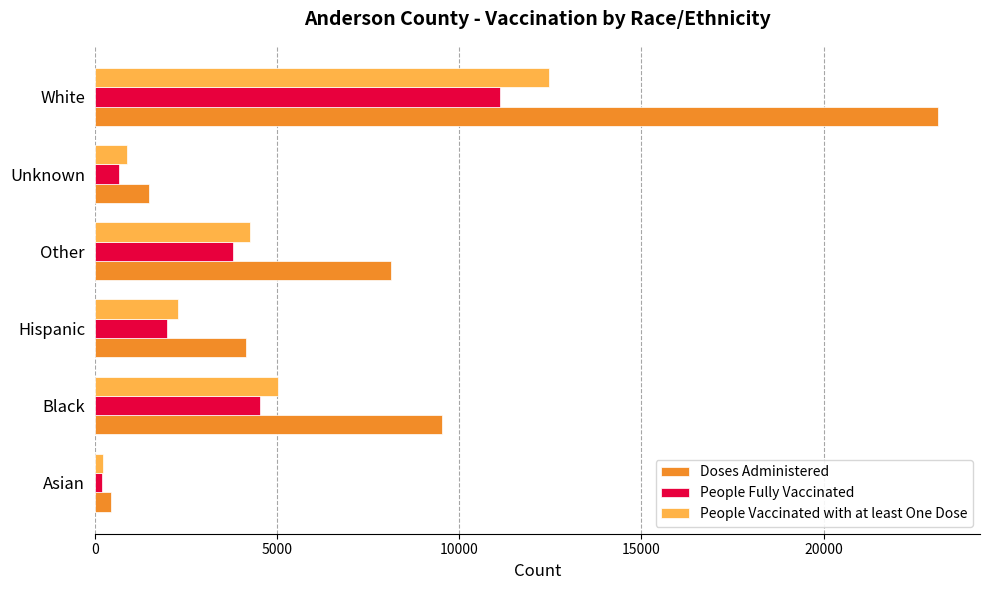

What is the sum of all Doses Administered values?

46874